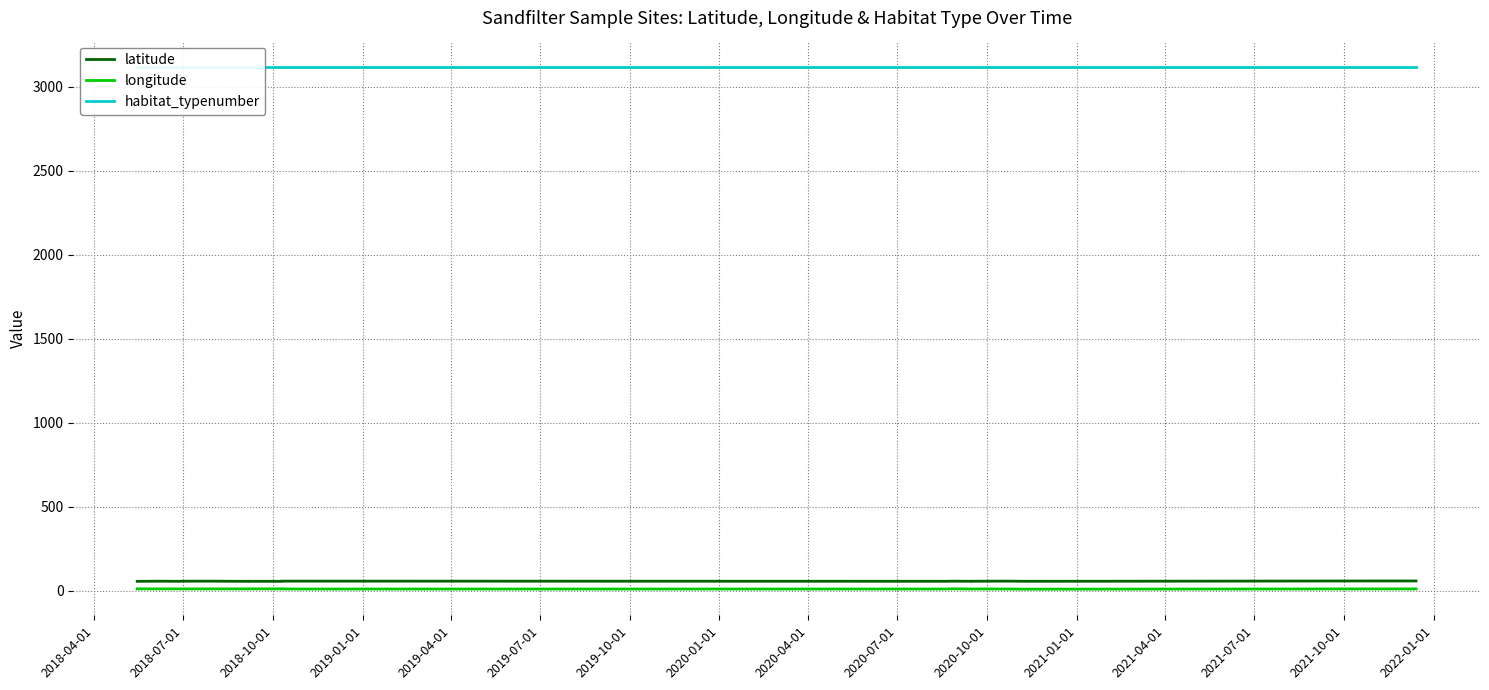

What is the total value across all series at 2019-07-01?

3185.5